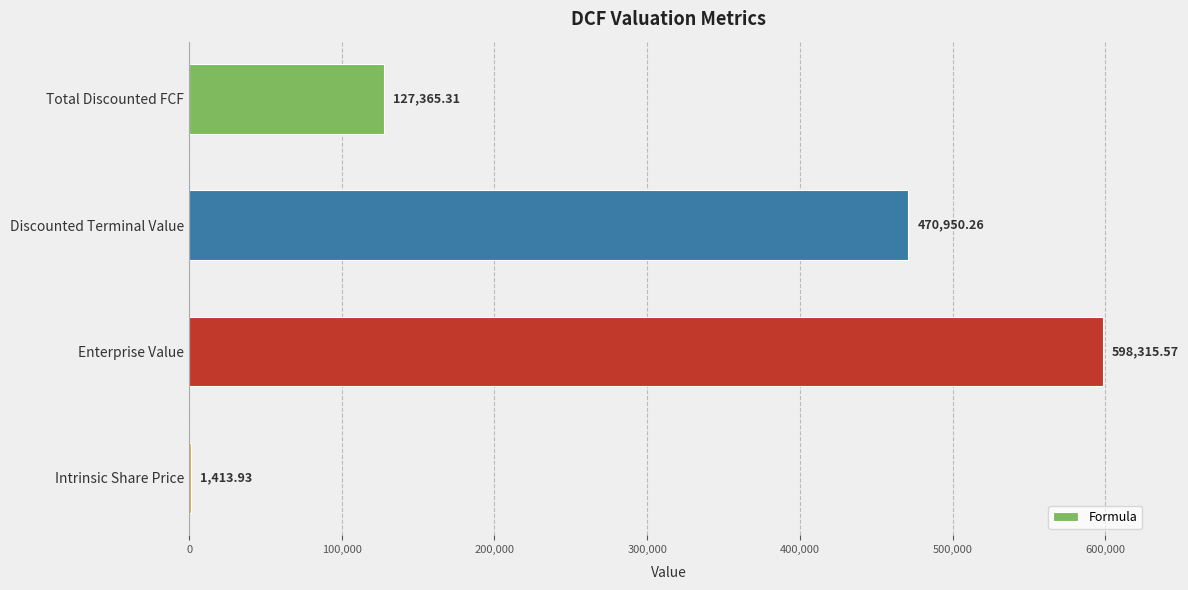

Which has a higher value, Discounted Terminal Value or Intrinsic Share Price?

Discounted Terminal Value